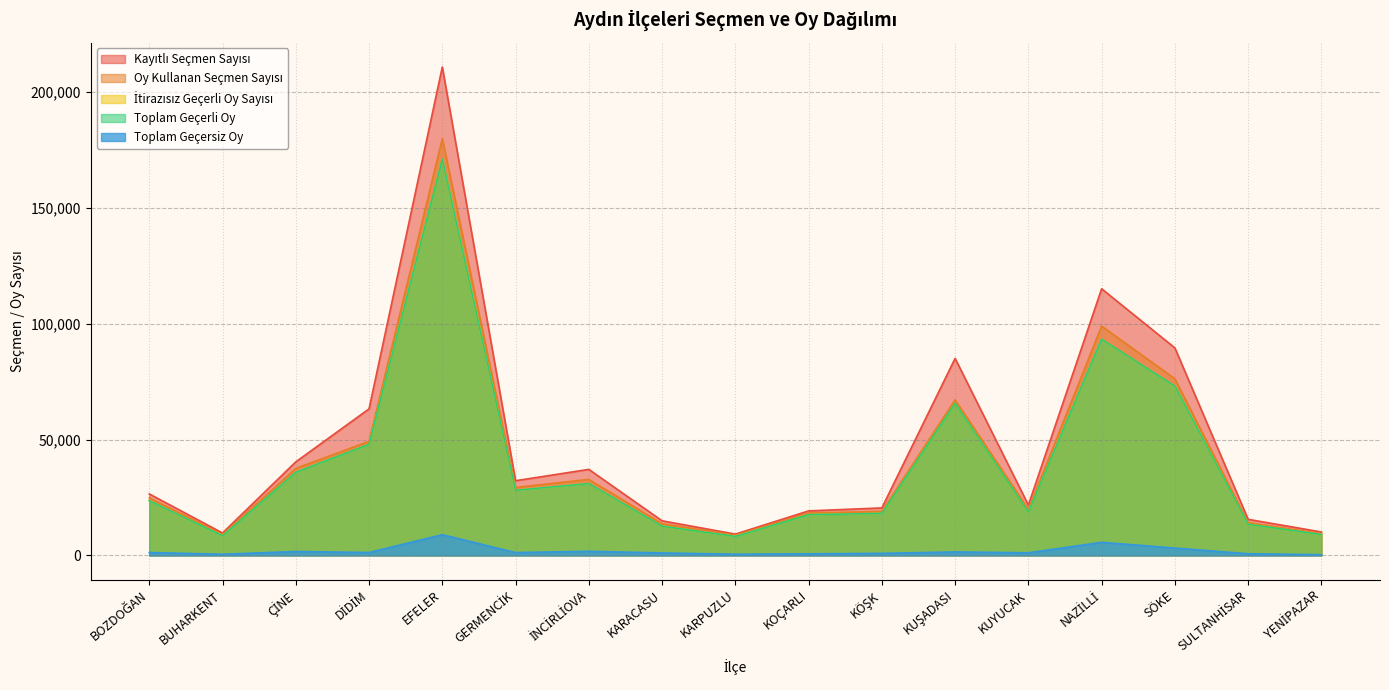

At how many categories does at least one series exceed 97328?

2